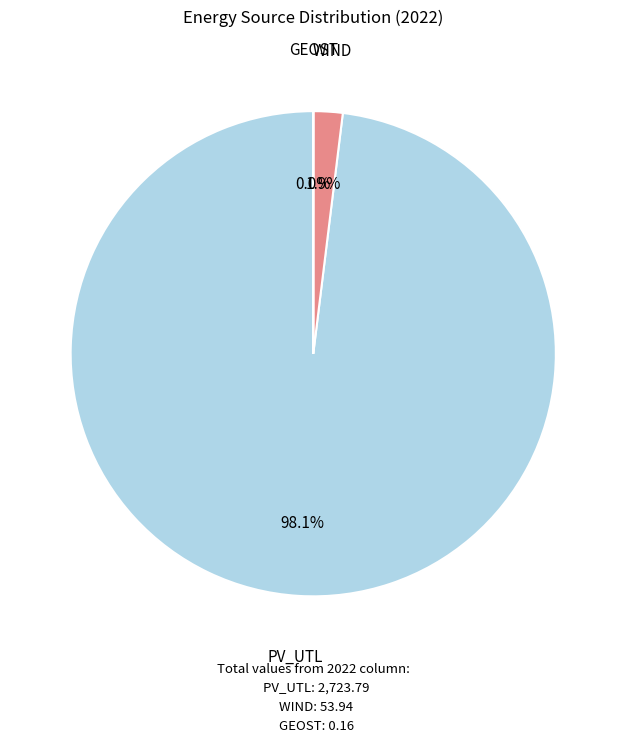

To the nearest percent, what portion does PV_UTL represent?

98%